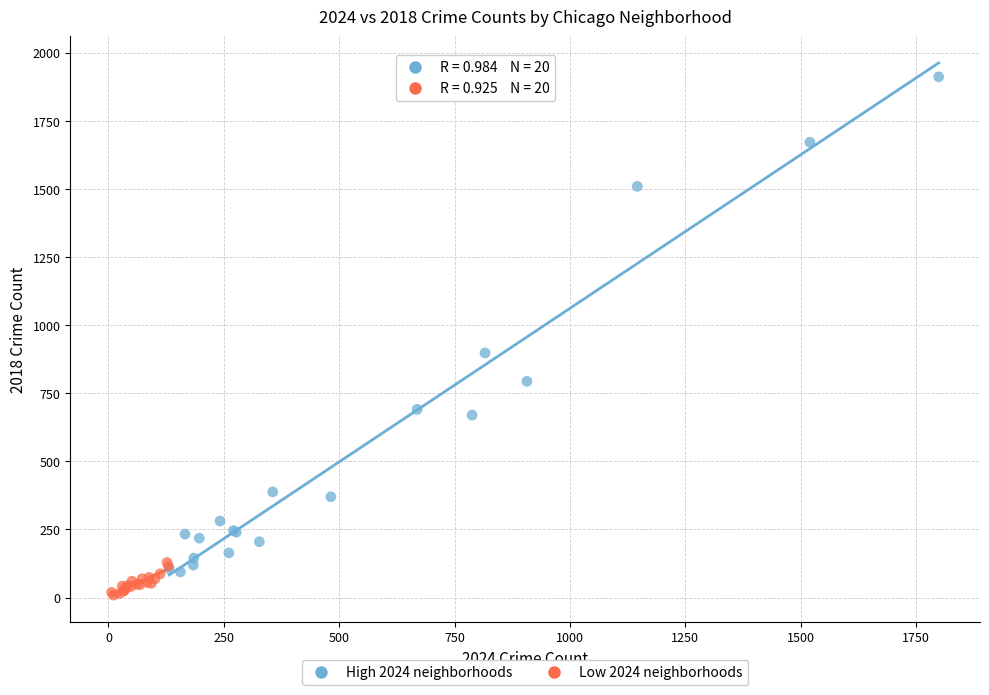

Which series contains the highest Y value?

High 2024 neighborhoods